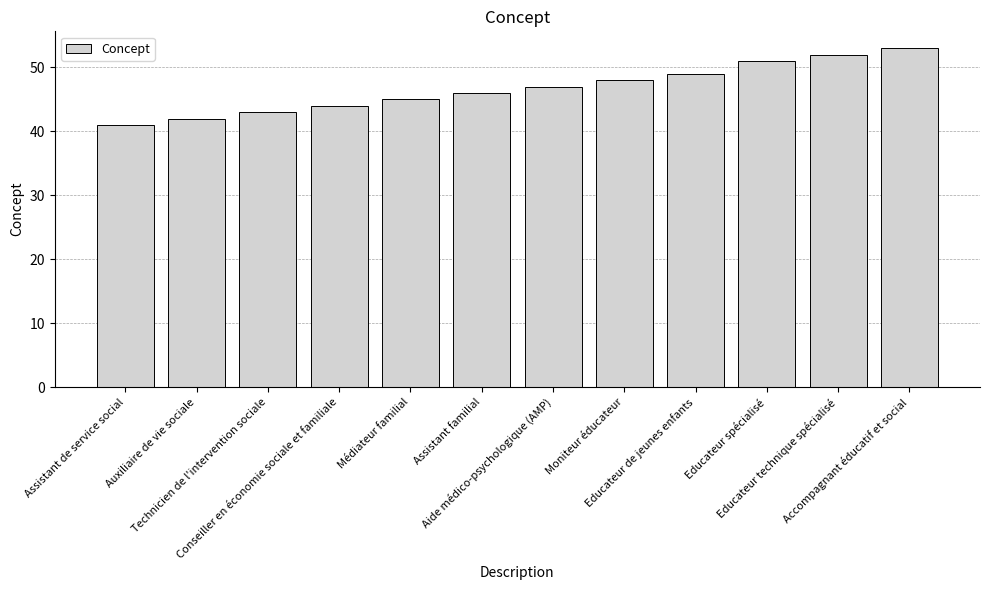

What is the change in value from Aide médico-psychologique (AMP) to Educateur de jeunes enfants?

+2